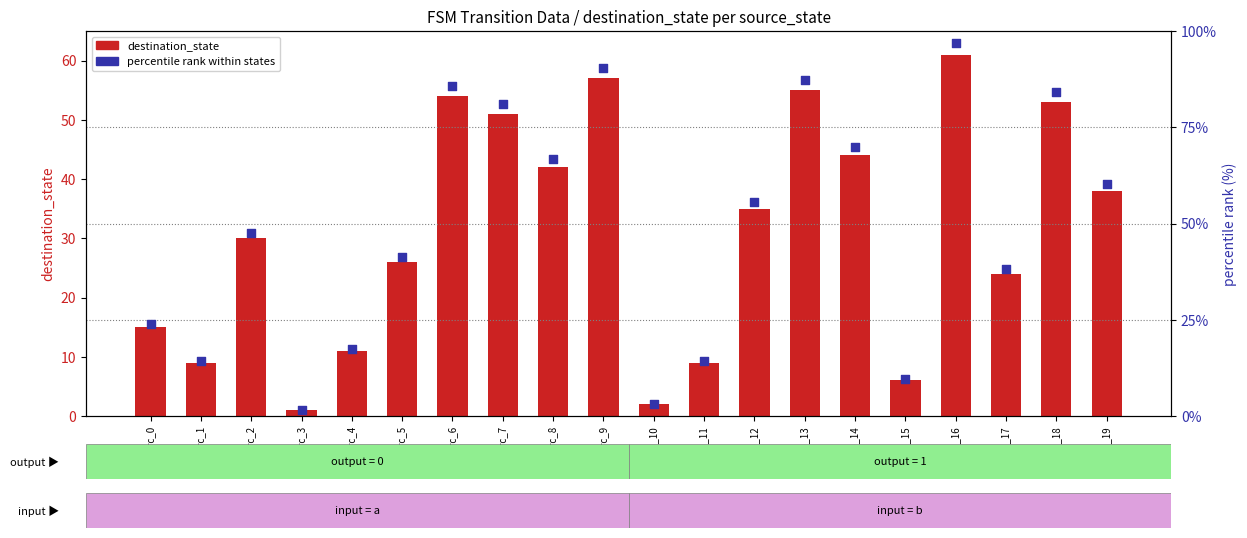

Which series contains the highest Y value?

percentile rank within states